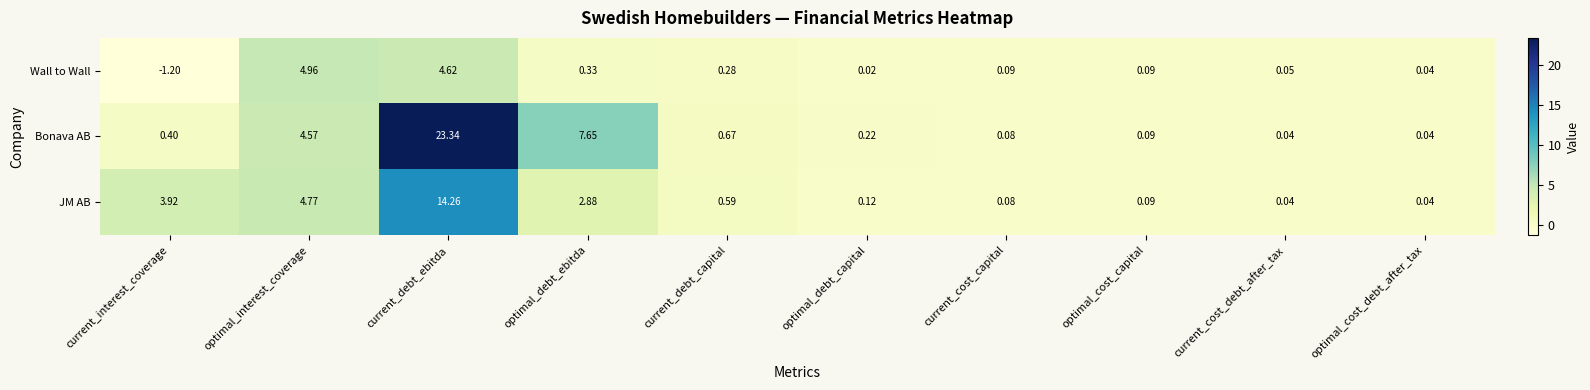

Which category has the highest value in the Bonava AB series?

current_debt_ebitda